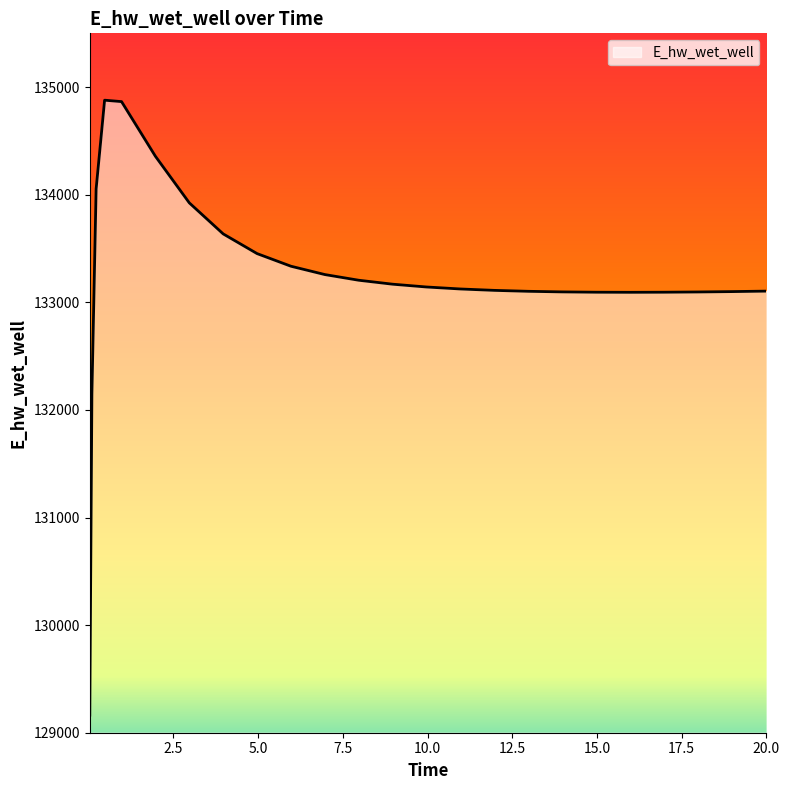

What is the greatest value displayed?

134878.7